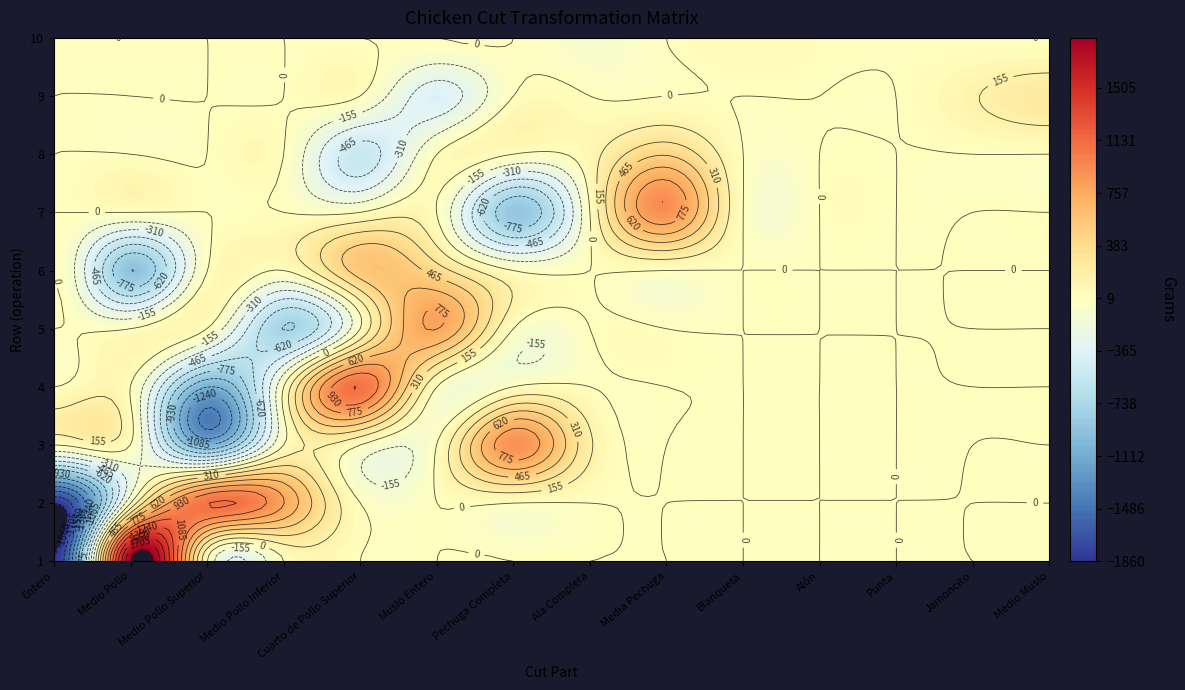

The value of Medio Pollo Superior at 0 is 0. True or false?

True